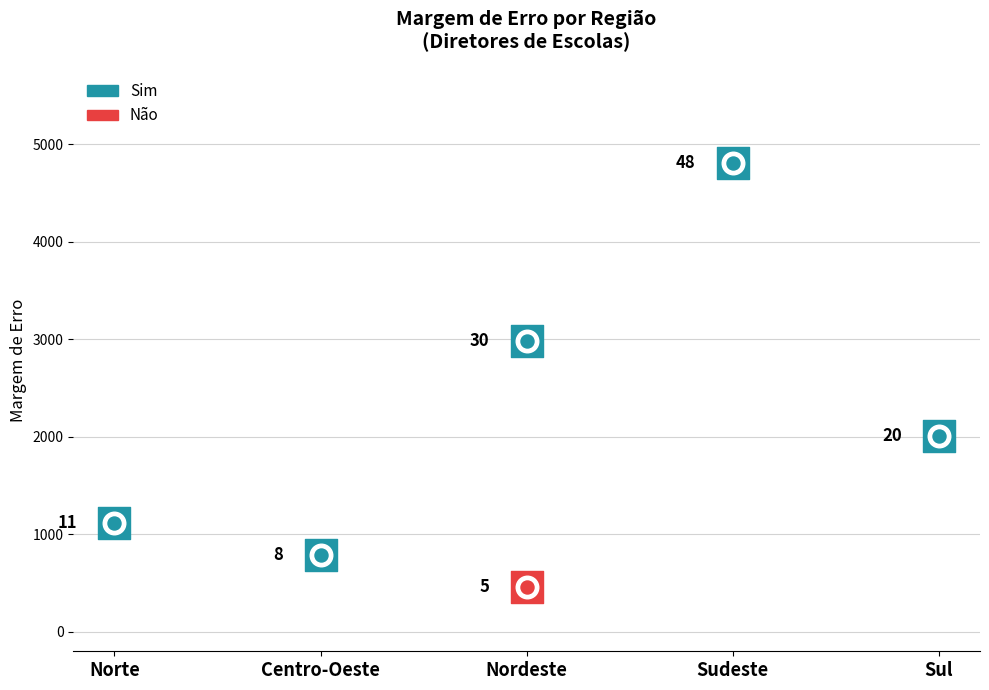

What are all the series names shown in the legend?

Sim, Não